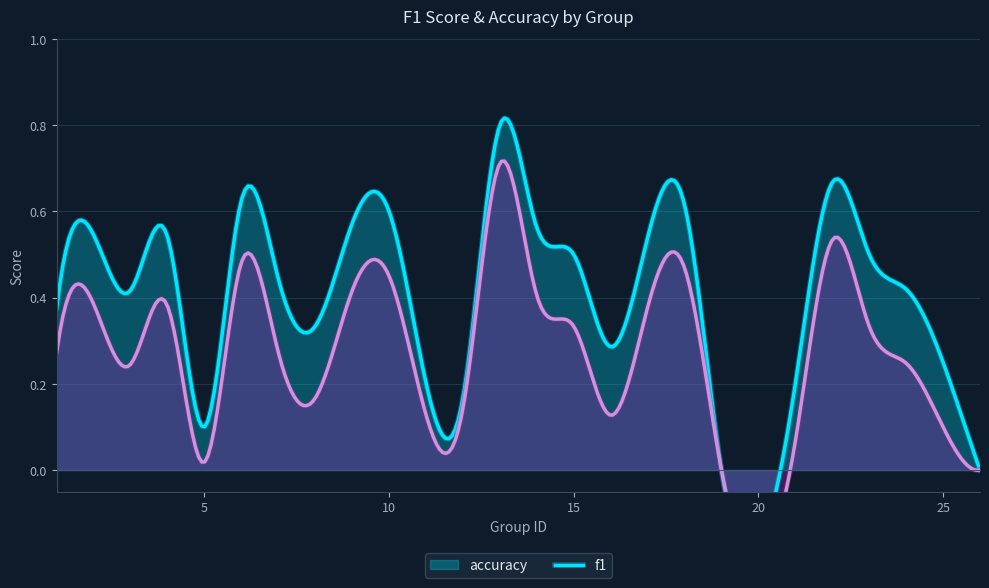

True or false: f1 and accuracy cross at least once.

False